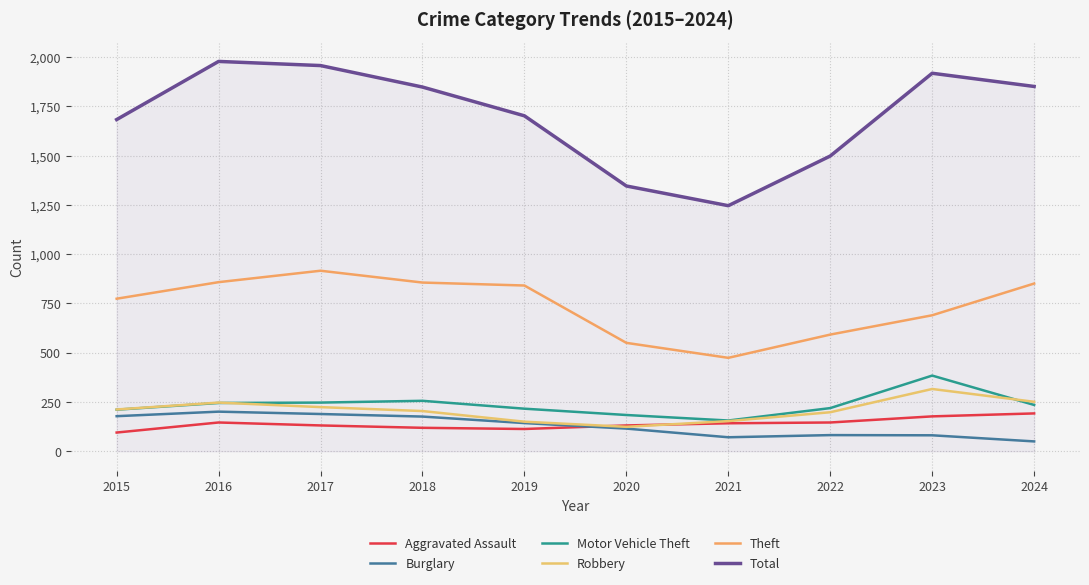

Is the value of Theft at 2024 greater than the value of Total at 2024?

No